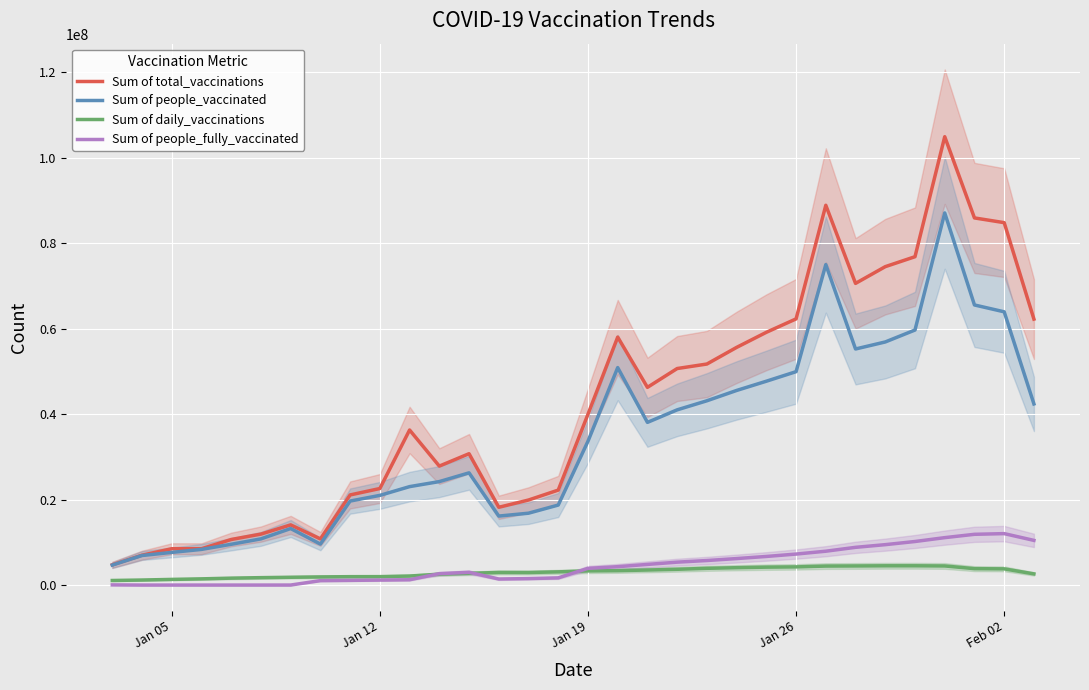

In Sum of daily_vaccinations, how many points are lower than both neighbors (excluding endpoints)?

1